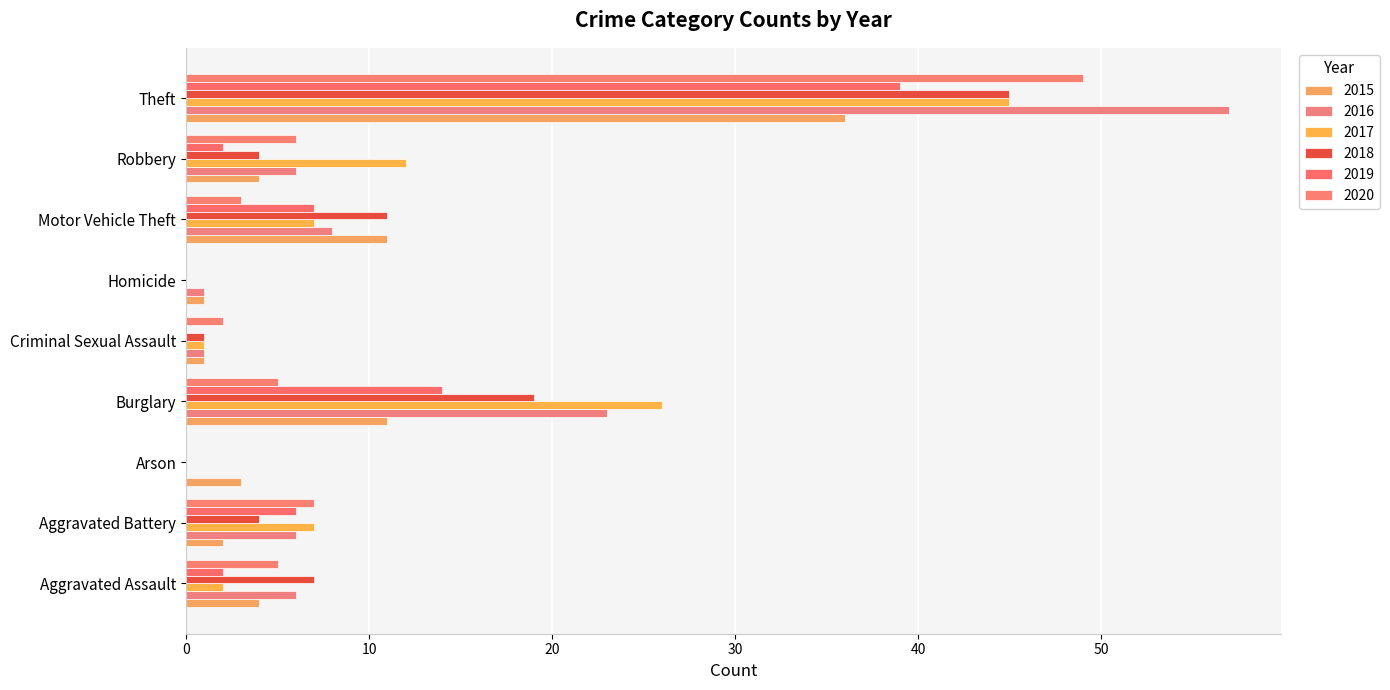

List the labels in order of 2018 value, largest first.

Theft, Burglary, Motor Vehicle Theft, Aggravated Assault, Aggravated Battery, Robbery, Criminal Sexual Assault, Arson, Homicide